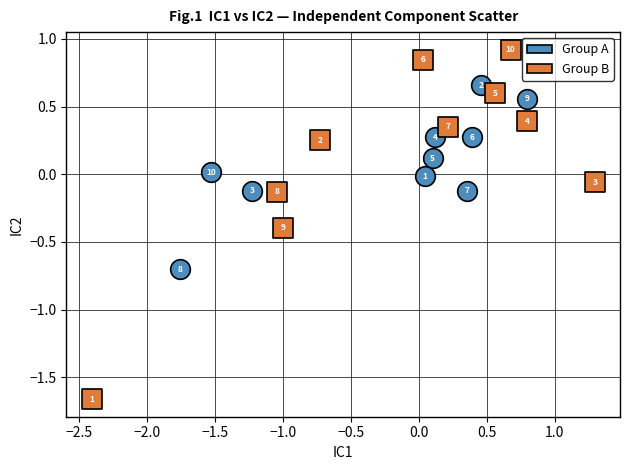

Which series has the largest Y range (max minus min)?

Group B